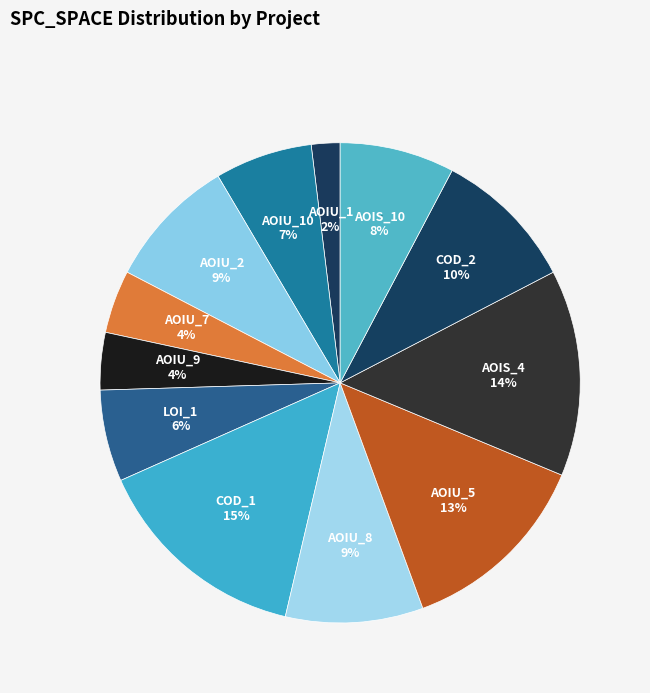

Combined, do 25 and 11 account for over 50%?

No